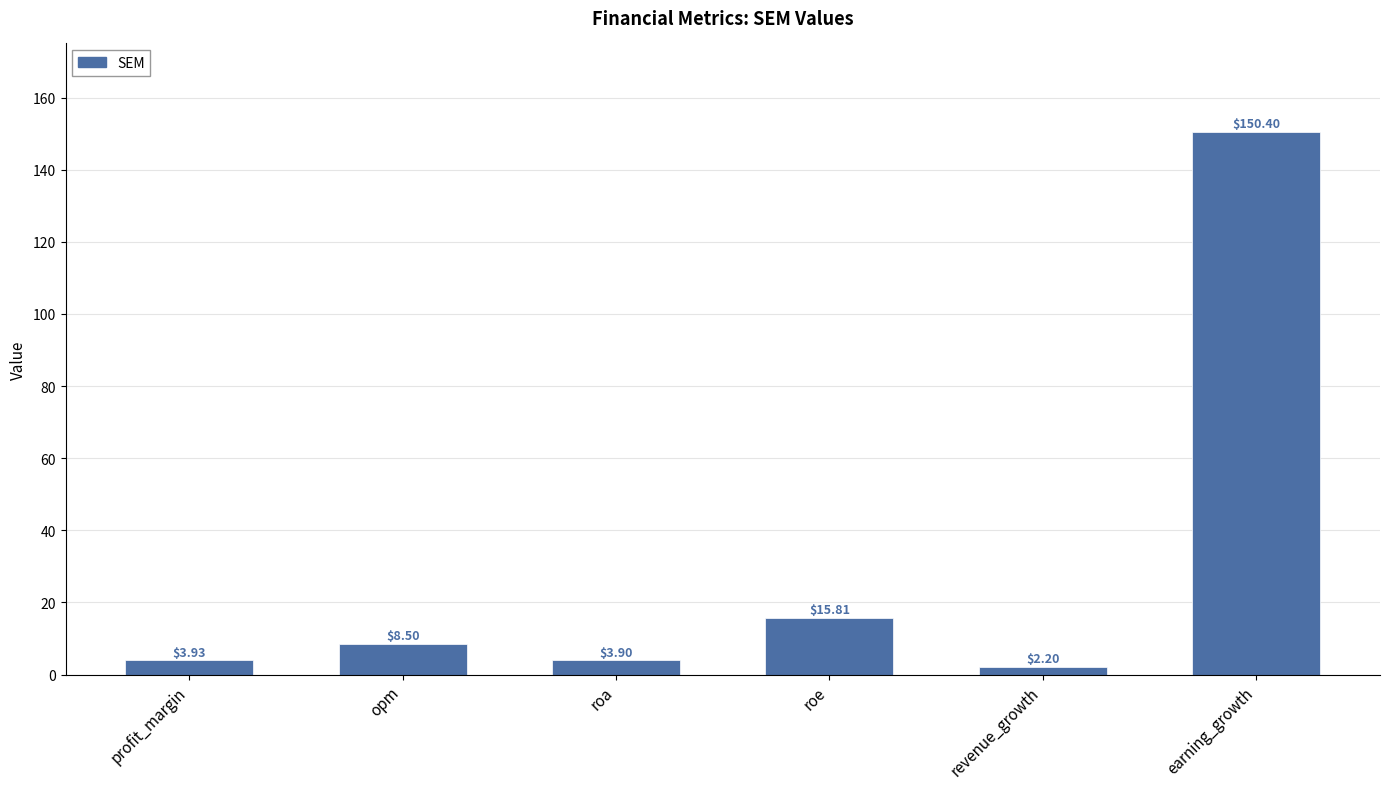

How many values exceed 8?

3